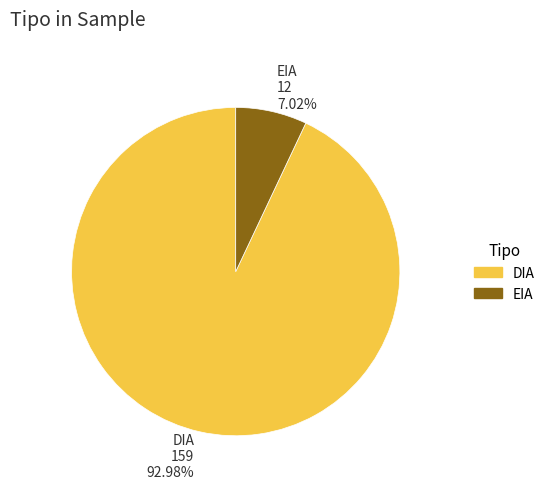

To the nearest percent, what portion does DIA represent?

93%